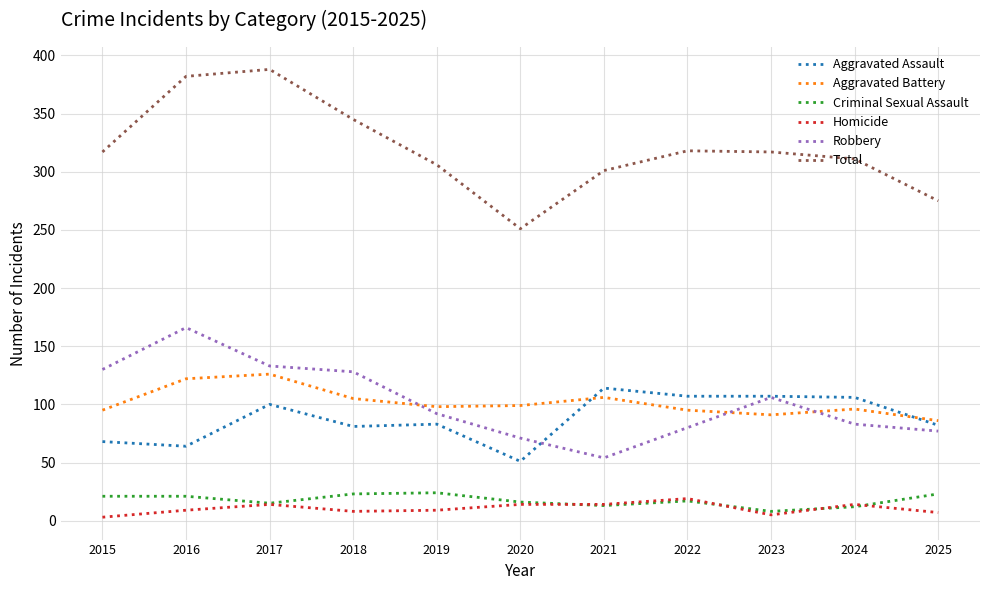

True or false: Total and Criminal Sexual Assault intersect in this chart.

False